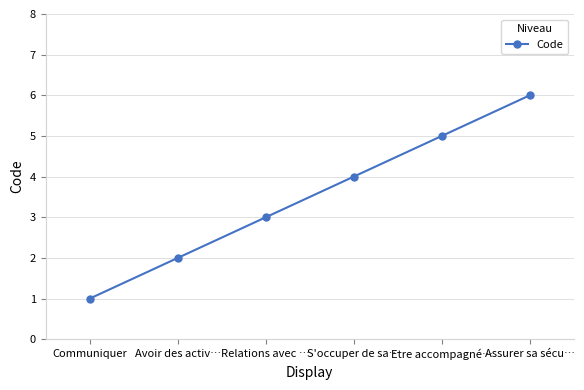

The value at Relations avec … is 3. True or false?

True